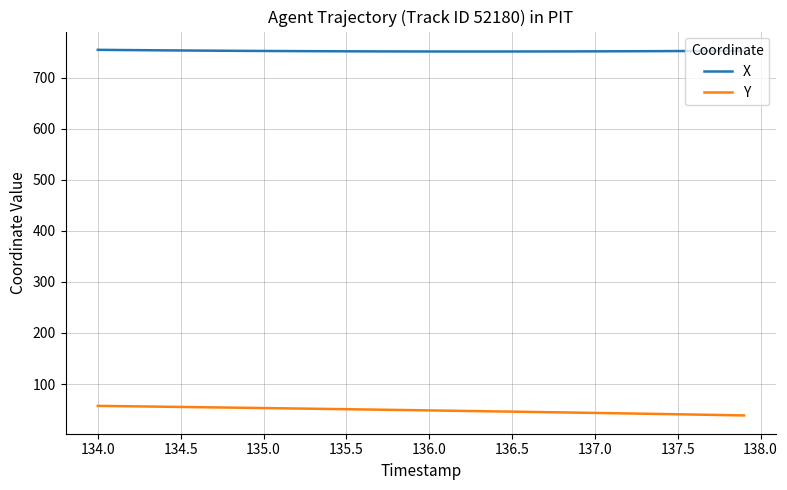

What is the sum of all Y values?

1931.8